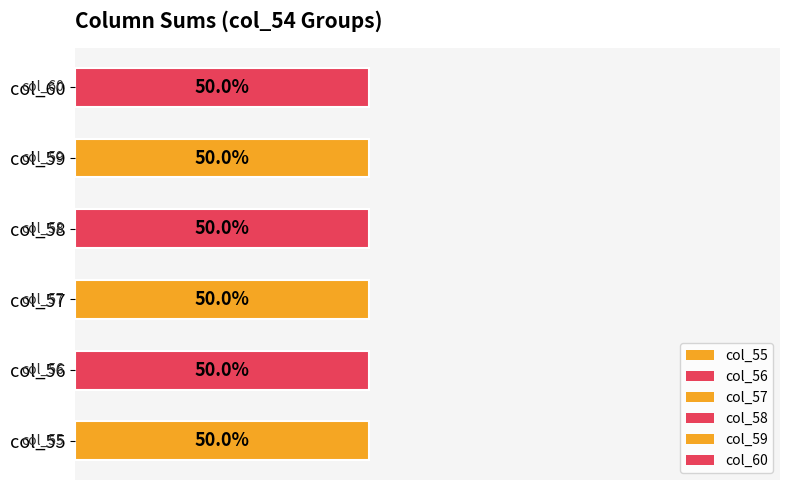

Rank the series at 3 from highest to lowest value.

col_56, col_58, col_60, col_55, col_57, col_59